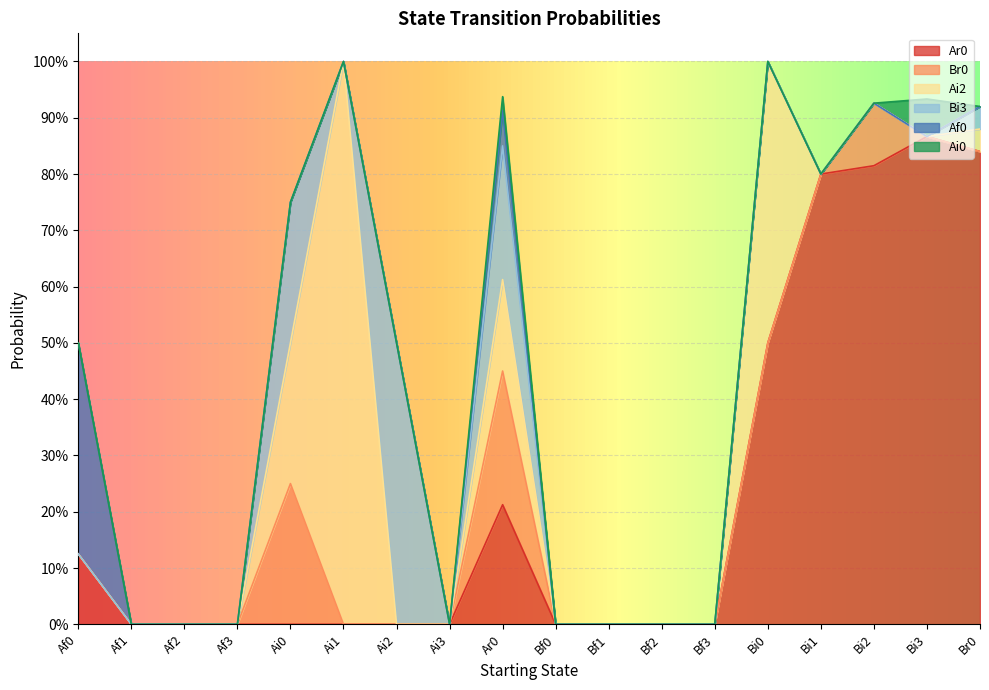

Reading left to right, extract all data points from this chart.

Ar0: 0.1	0.0	0.0	0.0	0.0	0.0	0.0	0.0	0.2	0.0	0.0	0.0	0.0	0.5	0.8	0.8	0.9	0.8
Br0: 0.0	0.0	0.0	0.0	0.2	0.0	0.0	0.0	0.2	0.0	0.0	0.0	0.0	0.0	0.0	0.1	0.0	0.0
Ai2: 0.0	0.0	0.0	0.0	0.2	1.0	0.0	0.0	0.2	0.0	0.0	0.0	0.0	0.5	0.0	0.0	0.0	0.0
Bi3: 0.0	0.0	0.0	0.0	0.2	0.0	0.5	0.0	0.2	0.0	0.0	0.0	0.0	0.0	0.0	0.0	0.0	0.0
Af0: 0.4	0.0	0.0	0.0	0.0	0.0	0.0	0.0	0.1	0.0	0.0	0.0	0.0	0.0	0.0	0.0	0.0	0.0
Ai0: 0.0	0.0	0.0	0.0	0.0	0.0	0.0	0.0	0.0	0.0	0.0	0.0	0.0	0.0	0.0	0.0	0.1	0.0